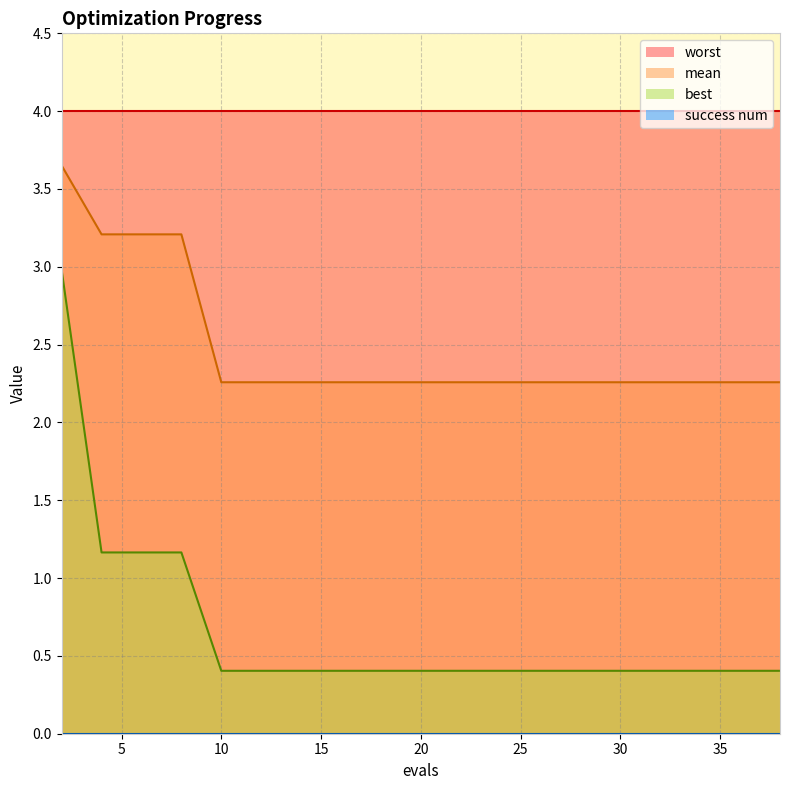

How many data points does each series have?

20